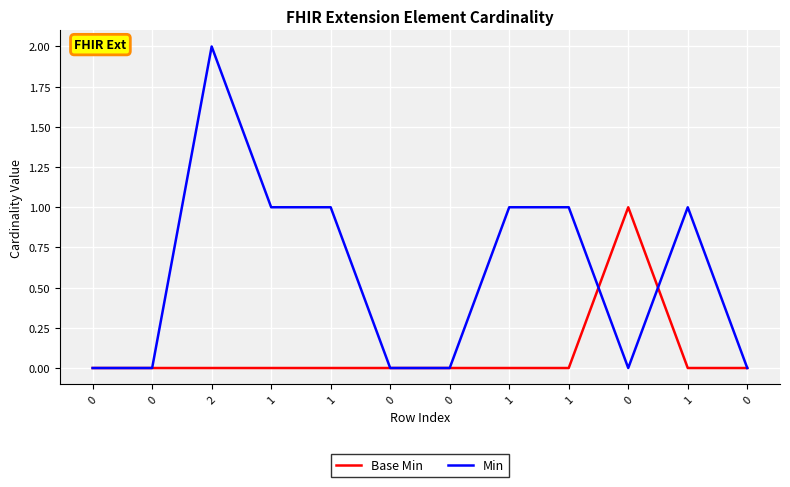

Which series has the largest range (max minus min)?

Min